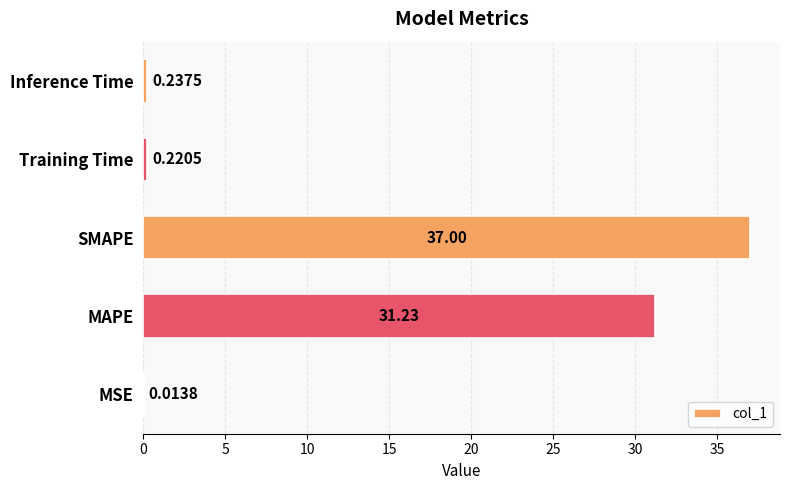

Between Training Time and MSE, which is larger?

Training Time